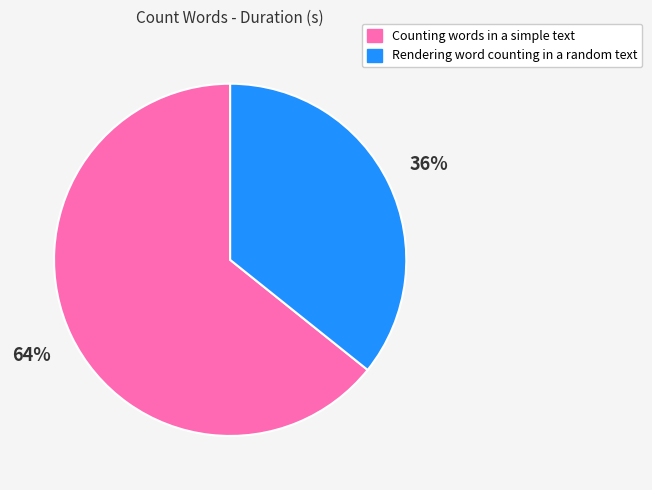

Is there a majority slice in this chart?

Yes